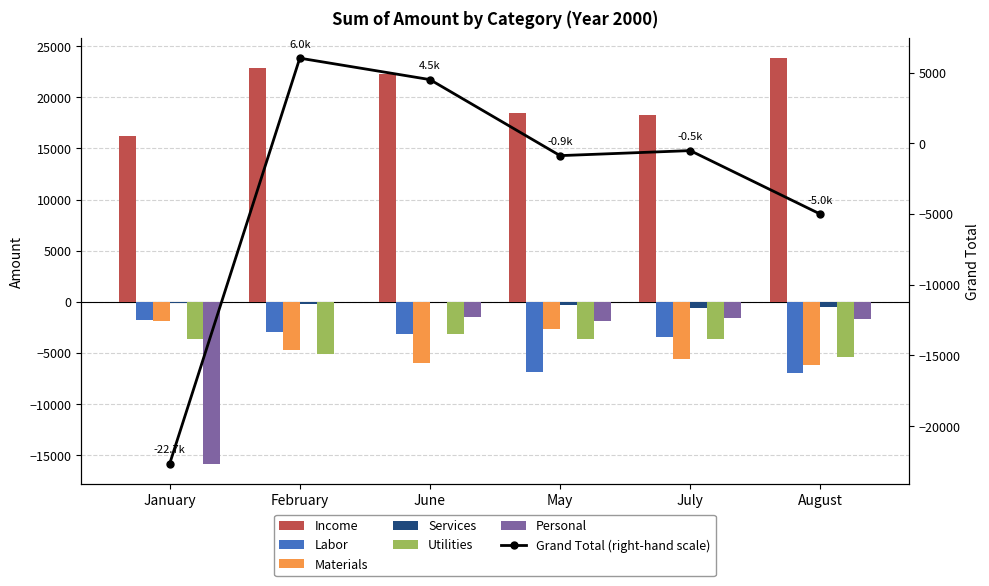

Which label corresponds to the smallest value in the chart?

January